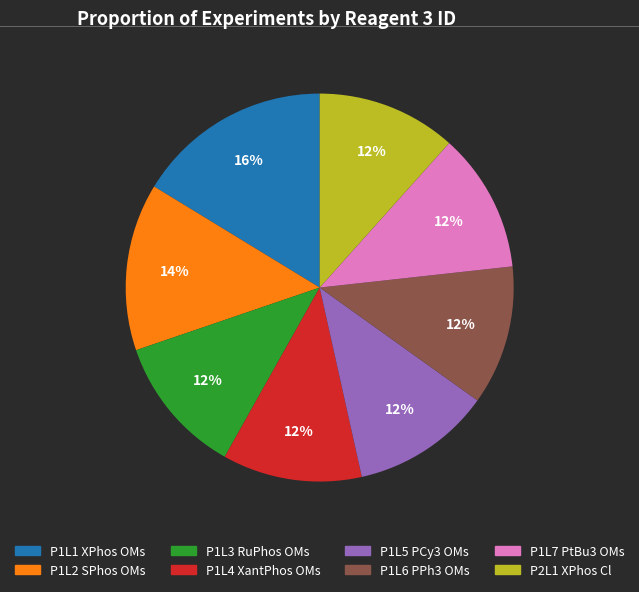

What is the ratio of the value at P1L2 SPhos OMs to the value at P1L5 PCy3 OMs?

1.2